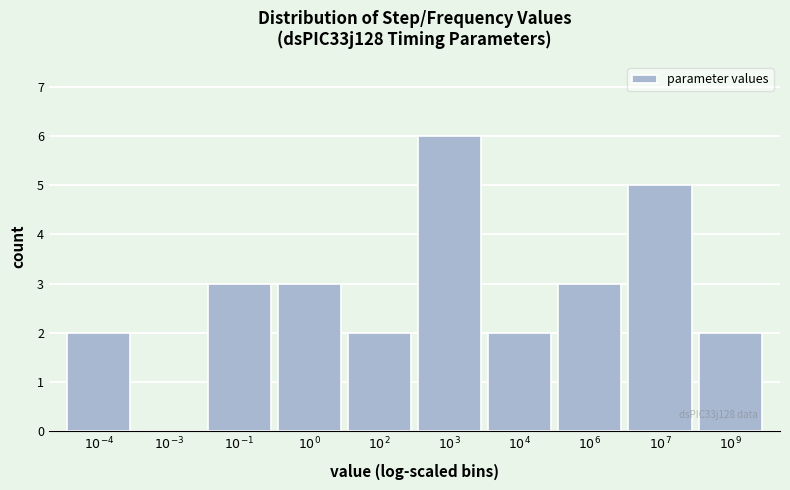

What is the greatest value displayed?

6